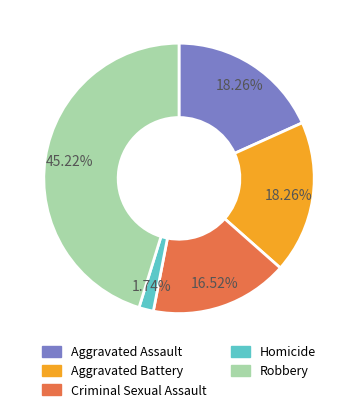

To the nearest percent, what percentage of the pie is Aggravated Assault?

18%